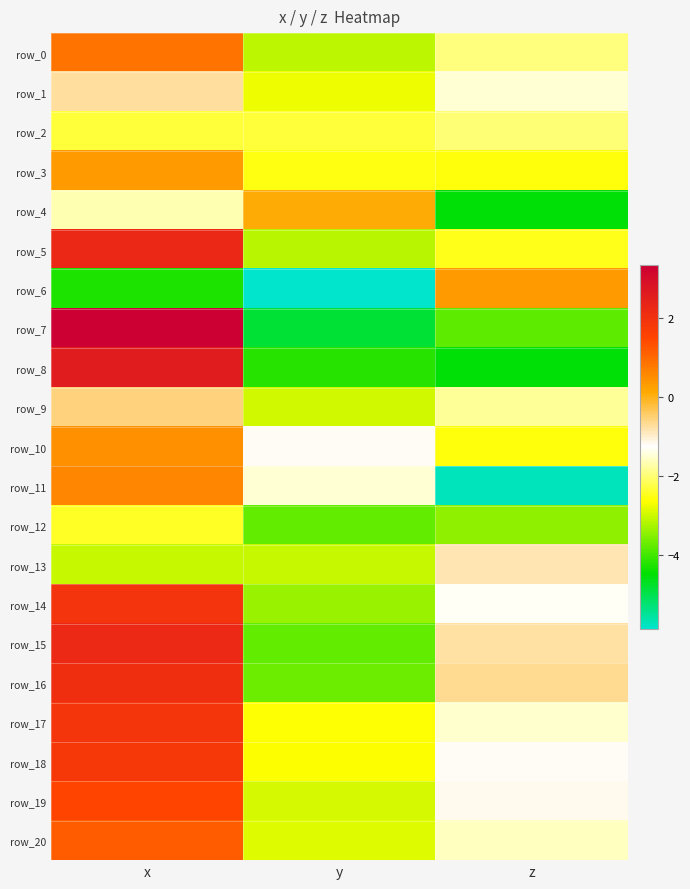

Count the row_19 values in the range -2 to 1.

1